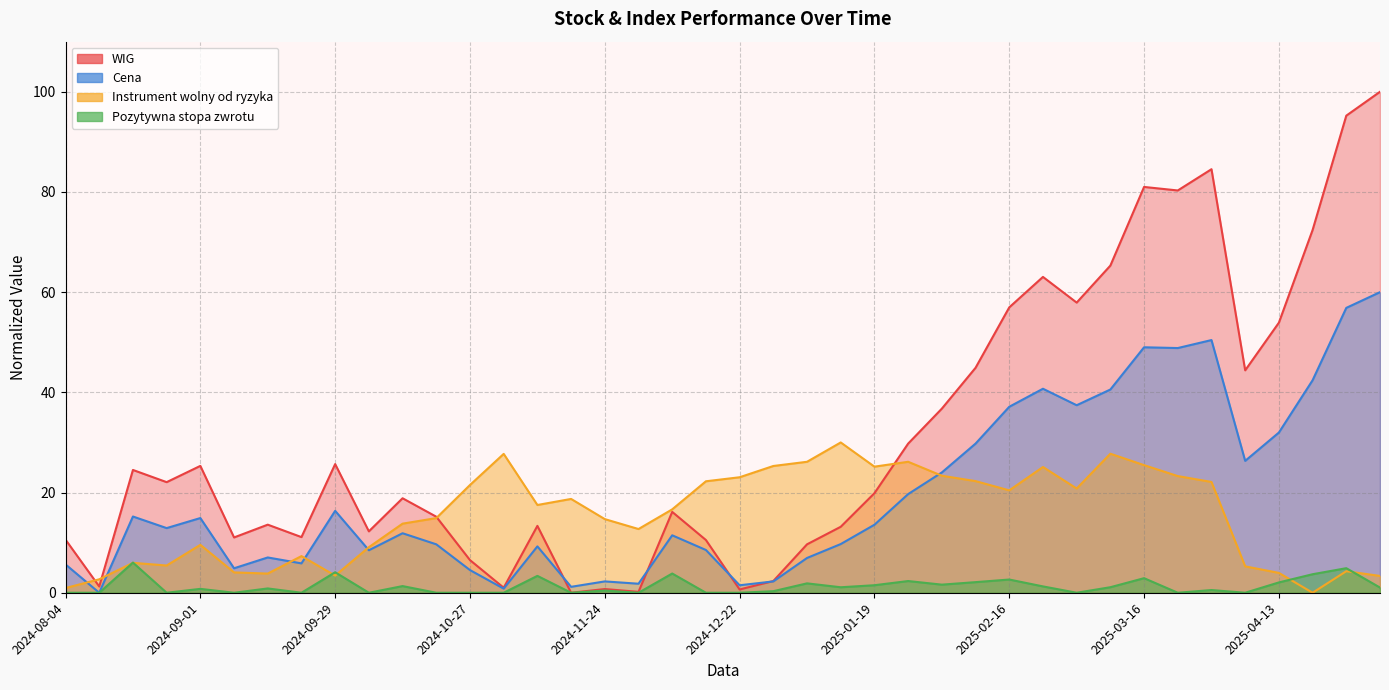

Between 2024-12-01 and 2024-11-03, which is larger?

2024-11-03